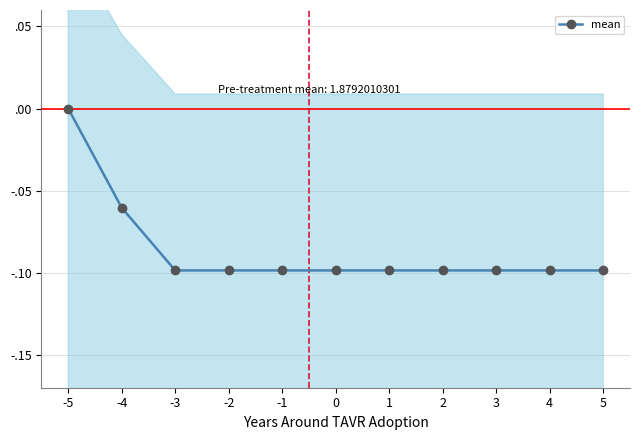

What is the value of the 8th point from the left?

-0.1